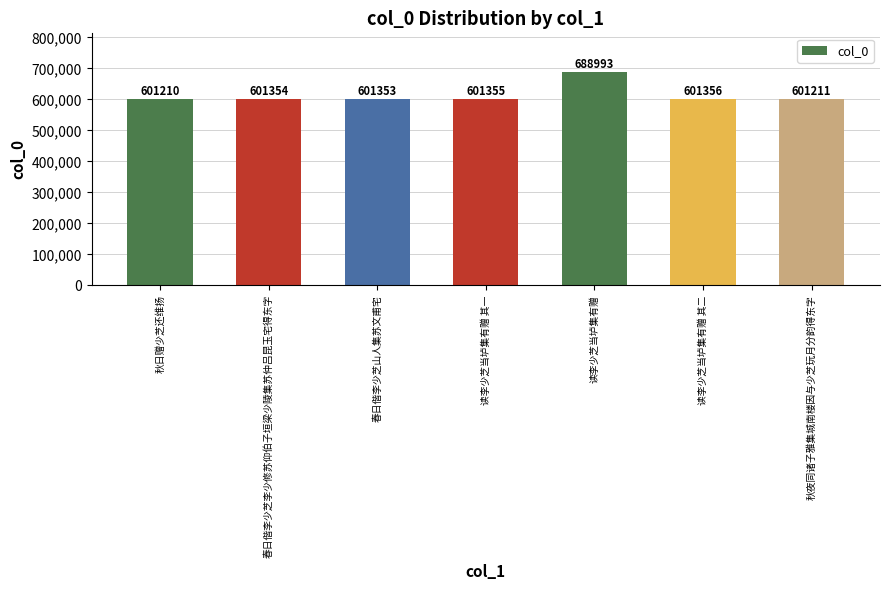

Reading left to right, what are all the values shown in this chart?

601210	601354	601353	601355	688993	601356	601211